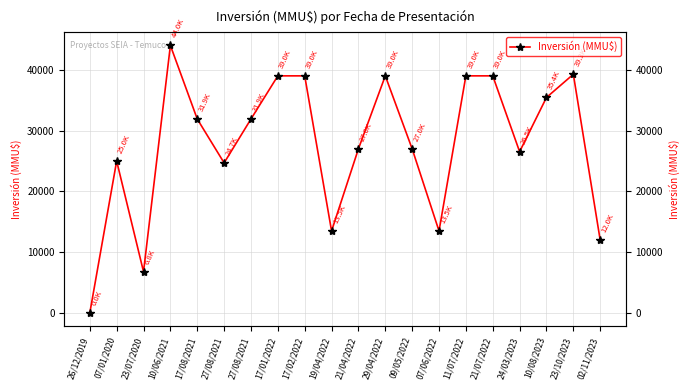

How many series are shown in this chart?

1